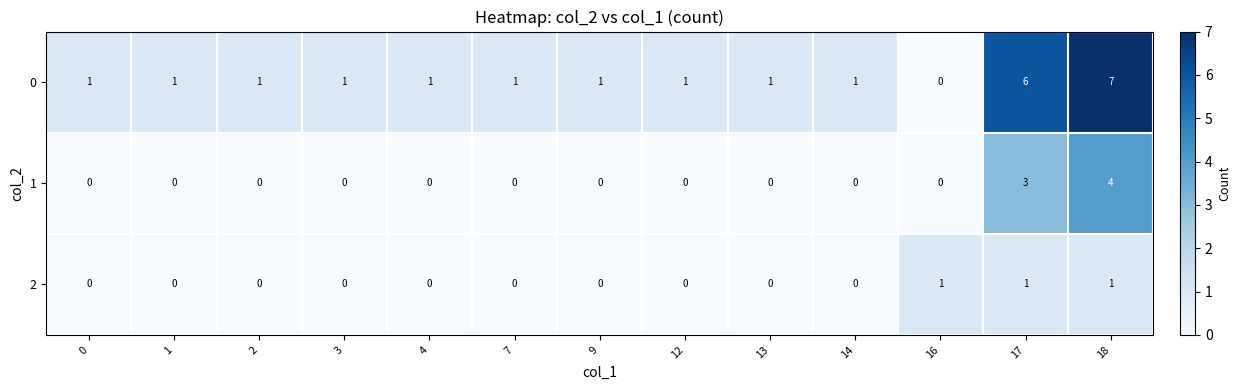

List the series in order of their peak value, lowest first.

2, 1, 0